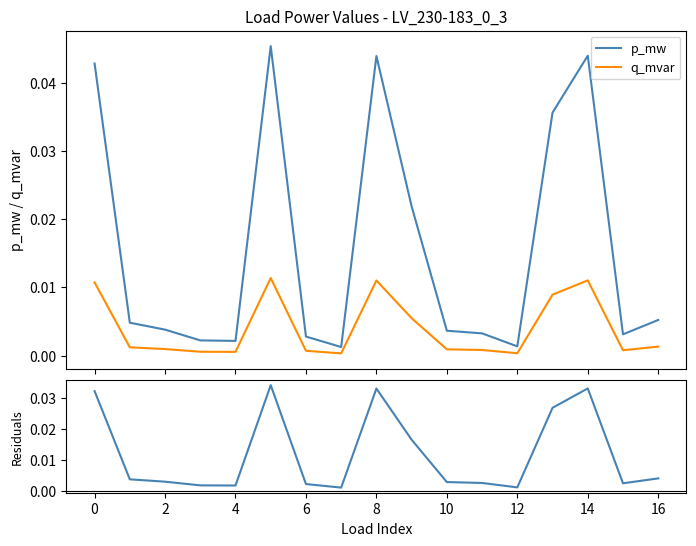

What is the sum of all q_mvar values?

0.1